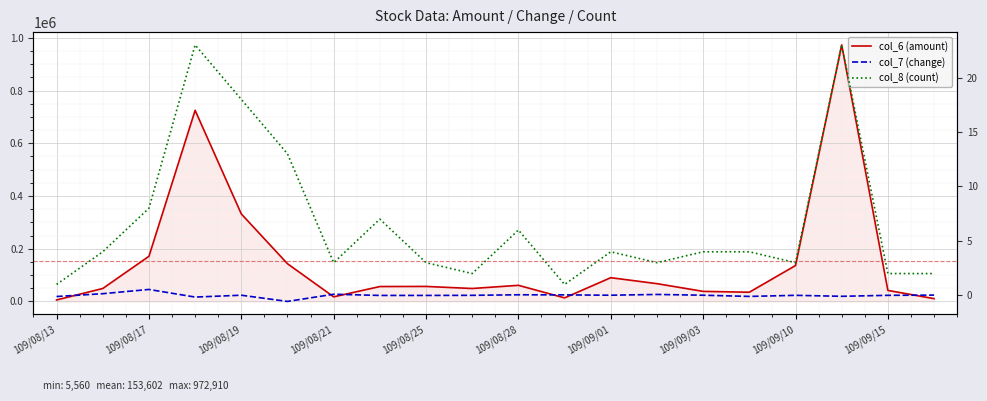

Which series changed the most between 109/08/21 and 13?

col_6 (amount)